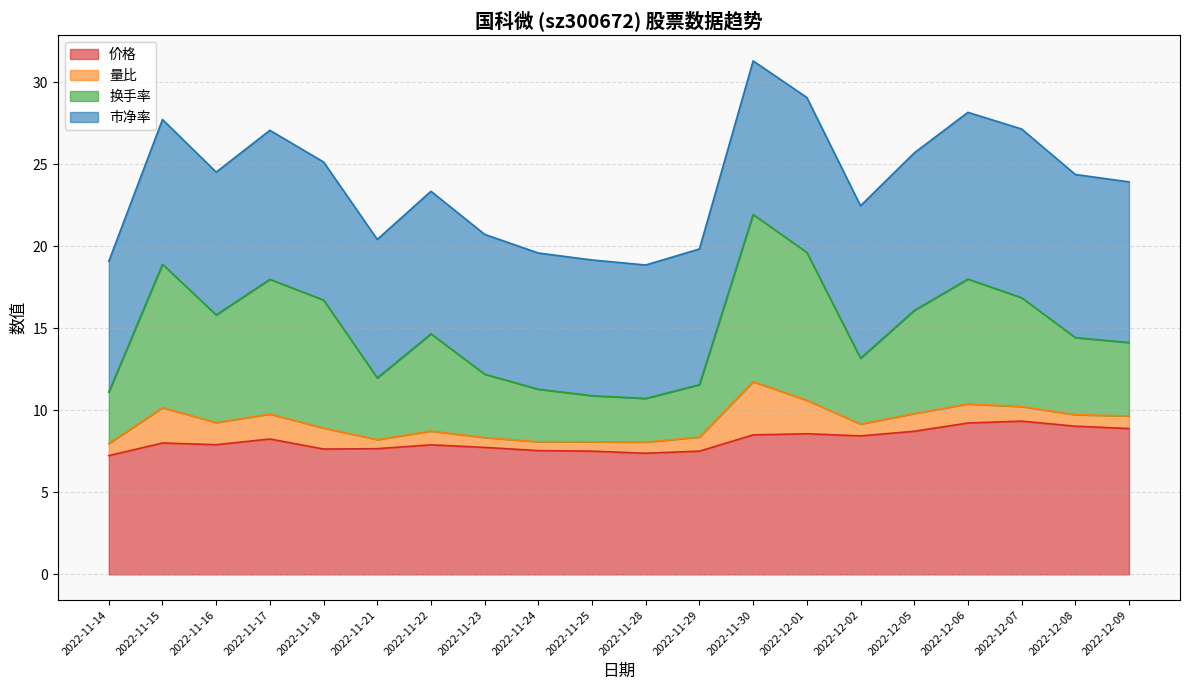

The 价格 series shows 7.7 at 2022-11-23. True or false?

True